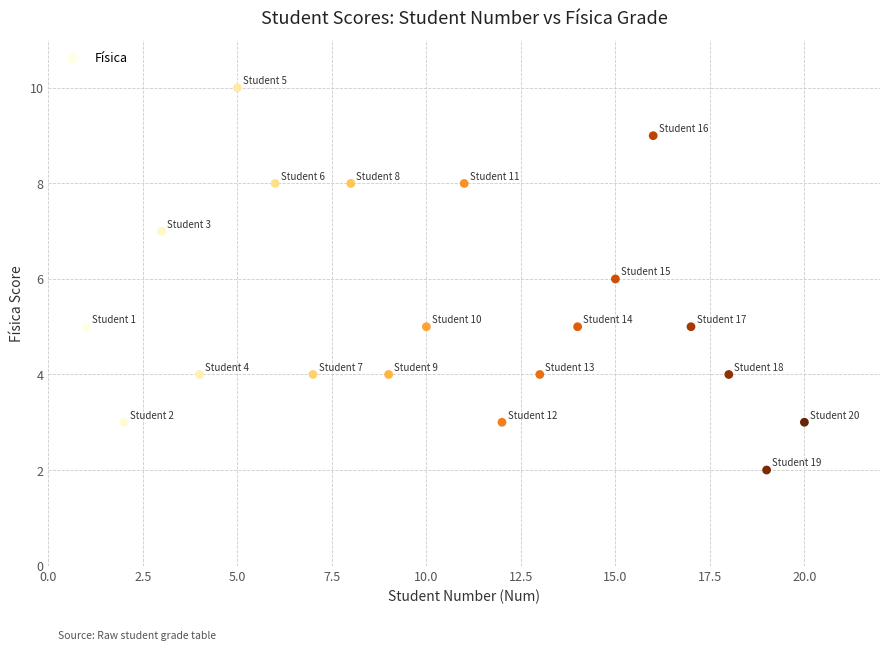

What is the range of X values (max minus min)?

19